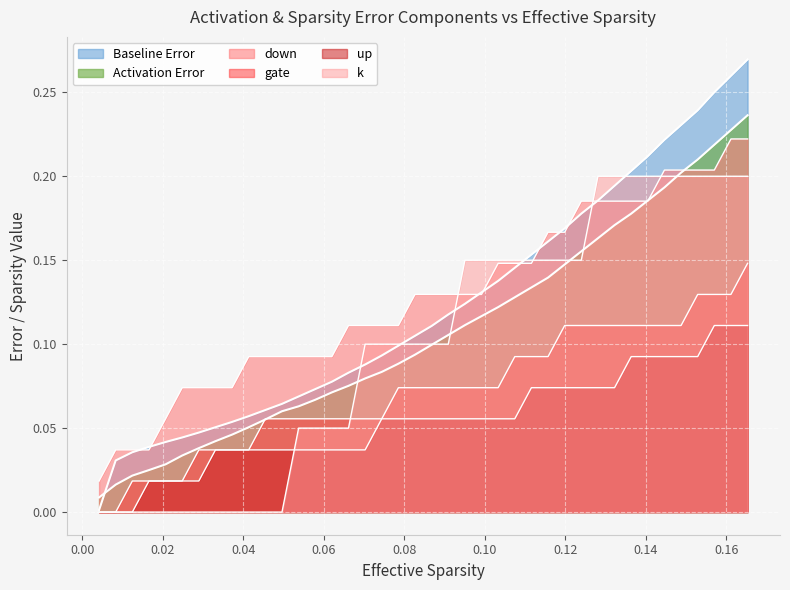

What is the difference between the maximum and minimum values in the gate series?

0.1